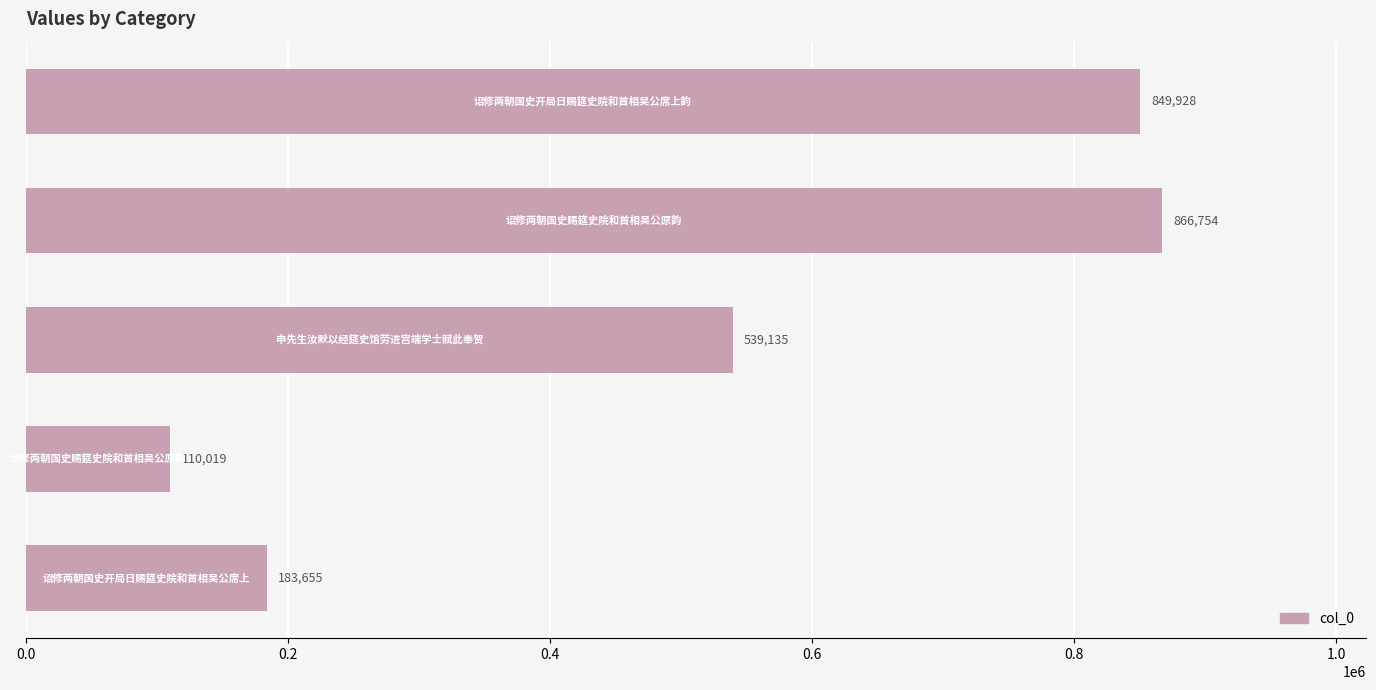

Reading bottom to top, list all the values displayed in this chart.

183655	110019	539135	866754	849928